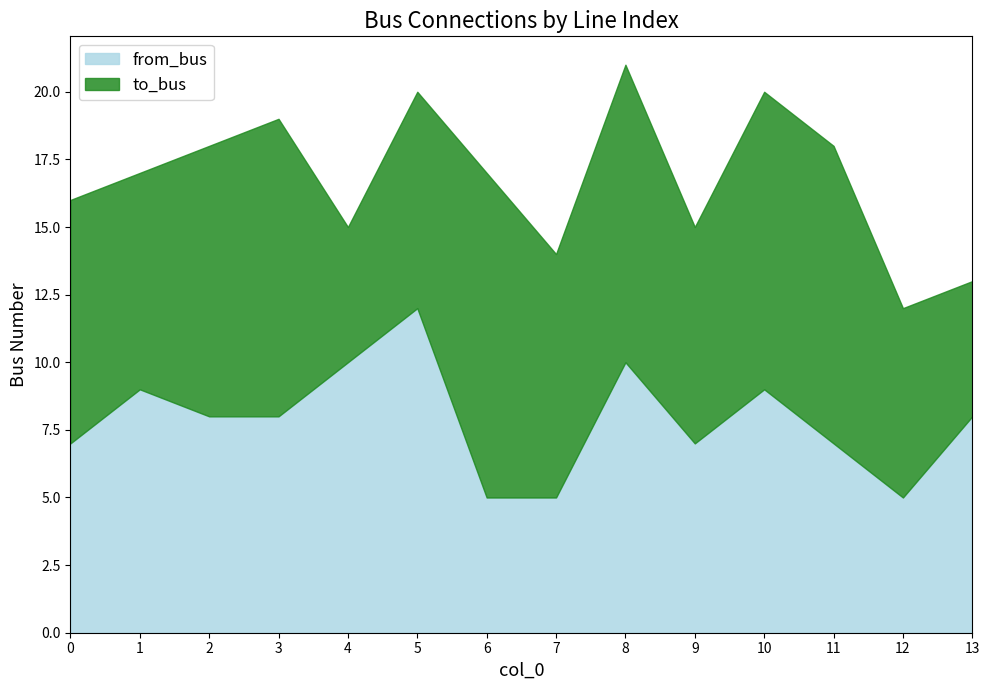

How many intersections are there between to_bus and from_bus?

5